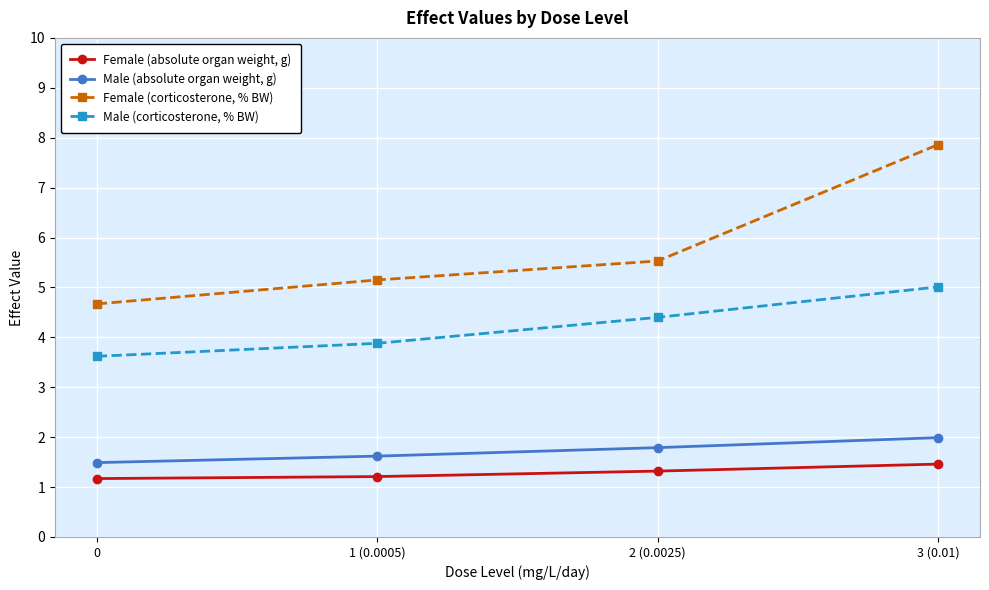

What is the difference between the highest and lowest values at 1 (0.0005)?

3.9